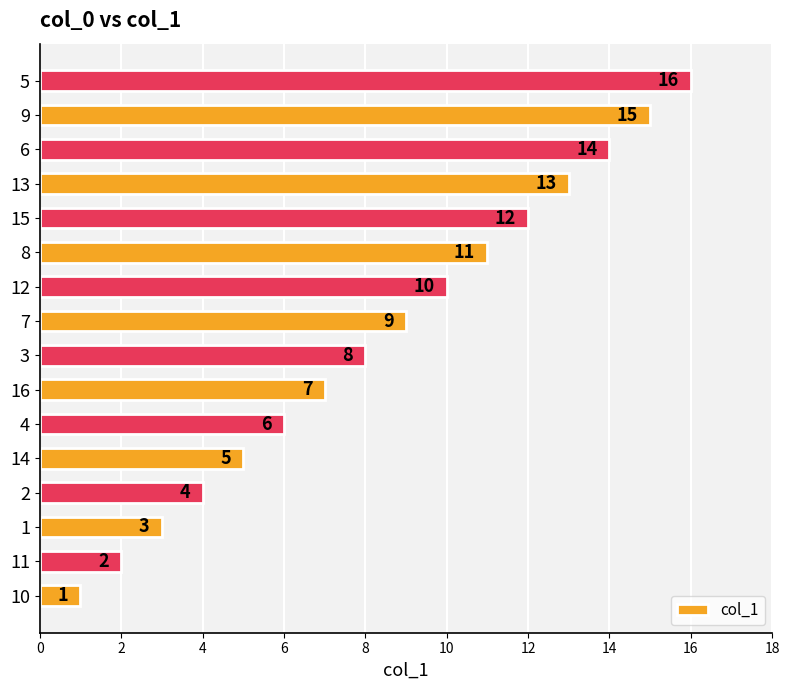

What is the sum of all values?

136